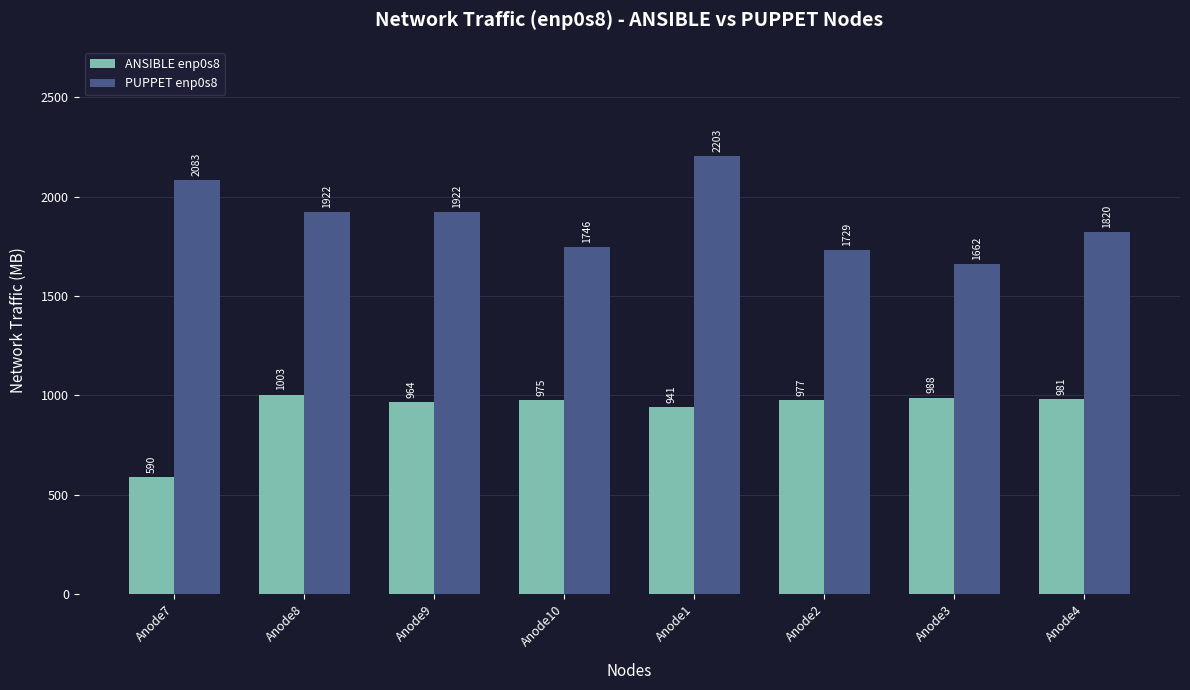

Does the chart contain any negative values?

No